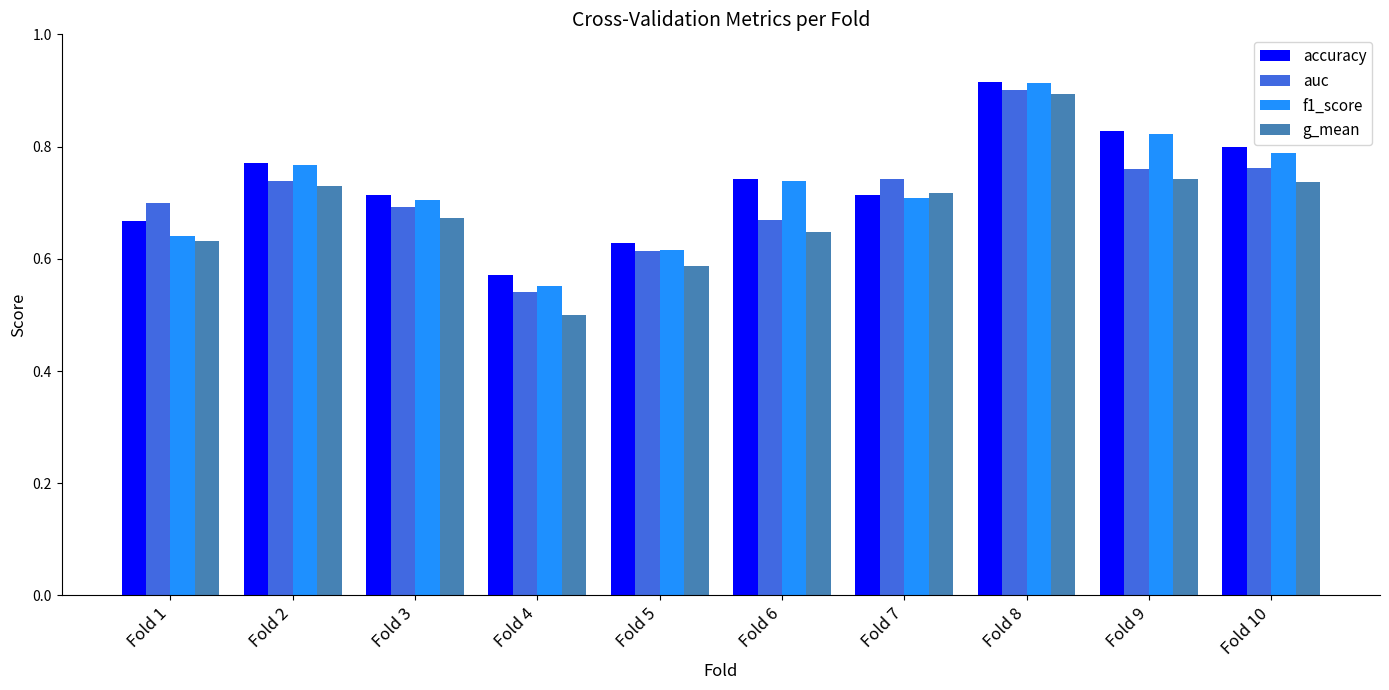

Which category has the highest value across all series?

Fold 8